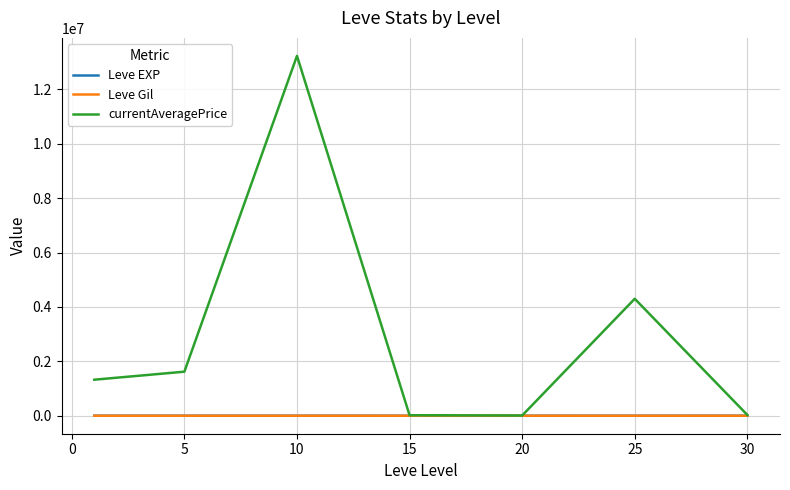

Which series has the largest total across all categories?

currentAveragePrice